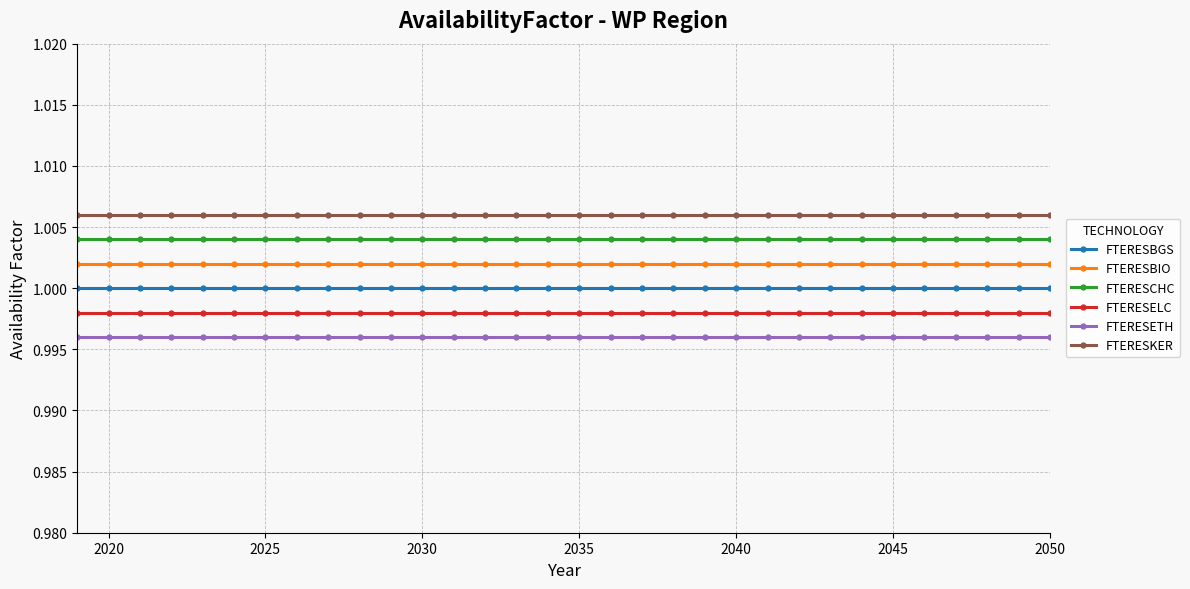

Which series has the largest total across all categories?

FTERESKER